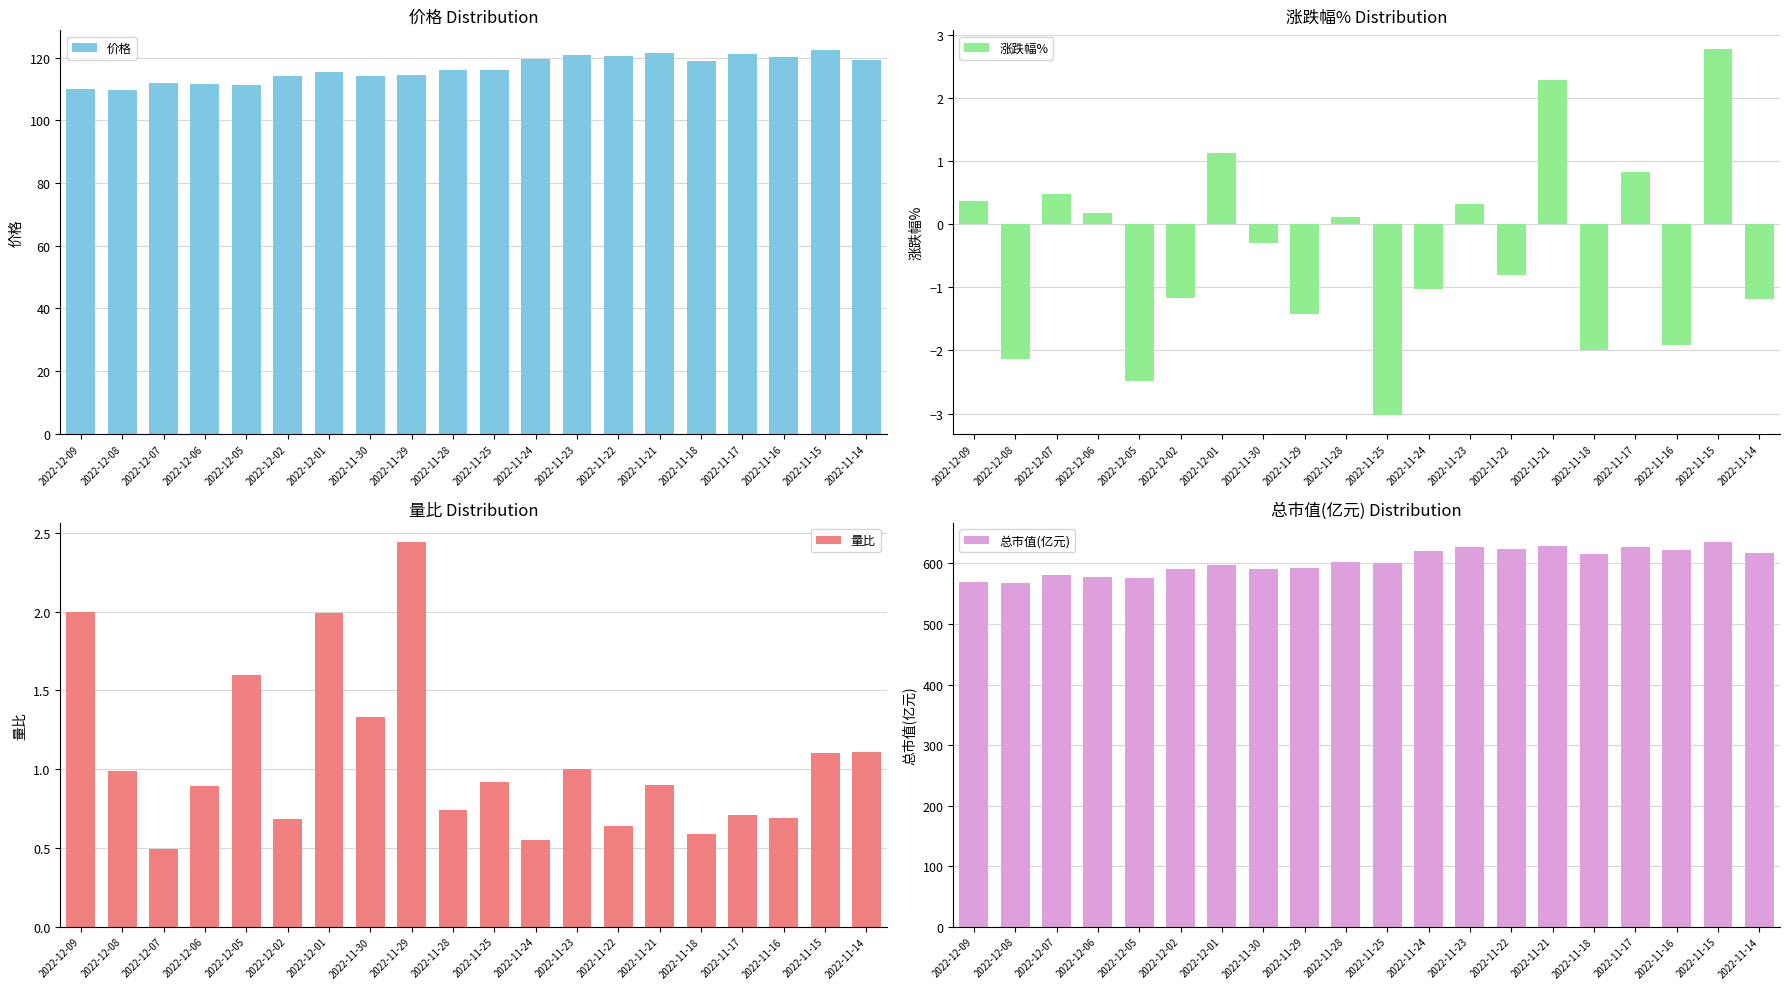

What is the spread (max minus min) of values at 2022-11-24?

621.0